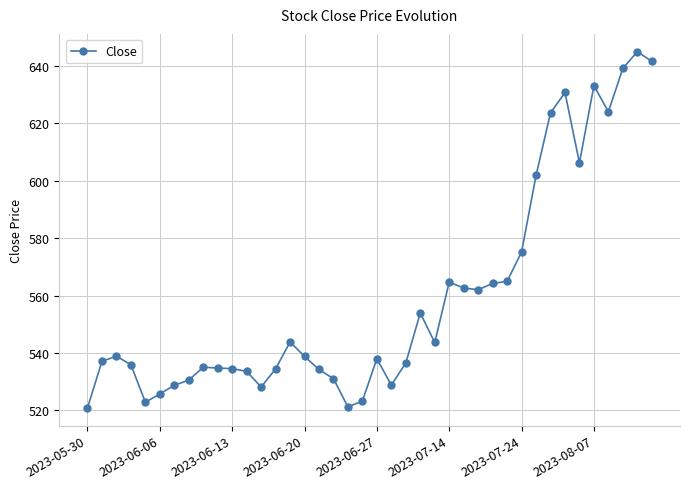

What is the value of the 12th point from the left?

533.6